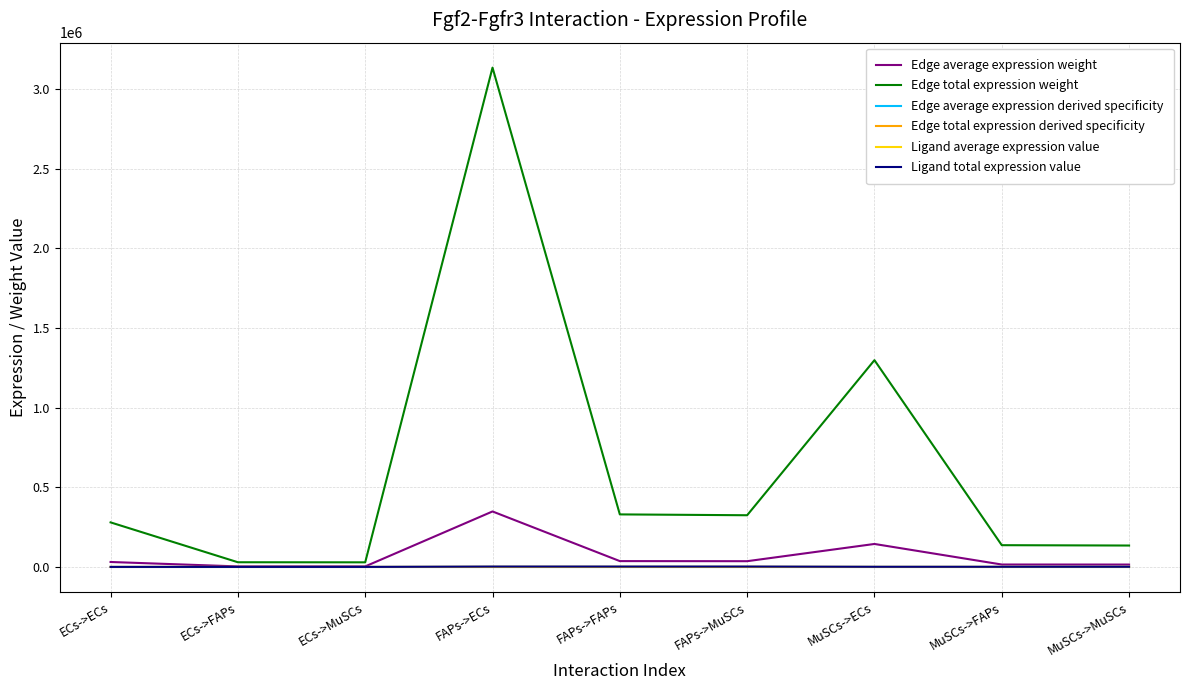

At which label does Edge average expression derived specificity reach its peak?

FAPs->ECs